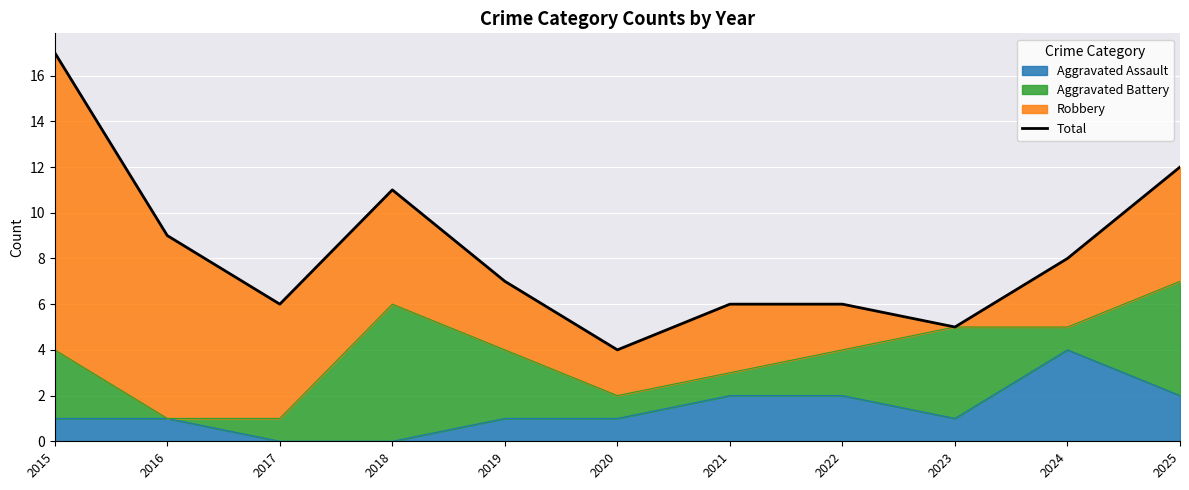

The value at 2015 is 17. True or false?

True